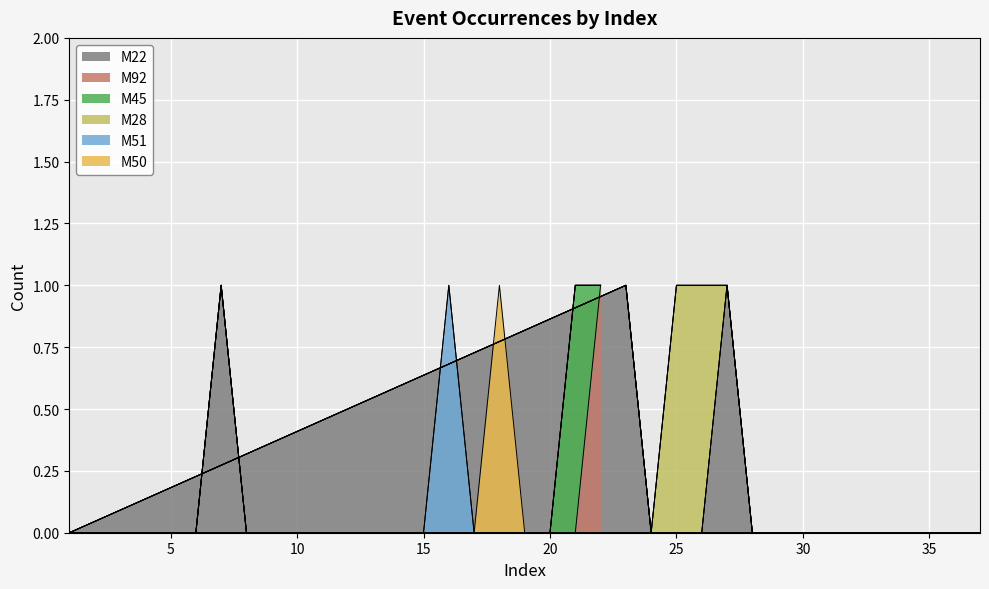

Is it true that M22 equals 1 at 15?

False